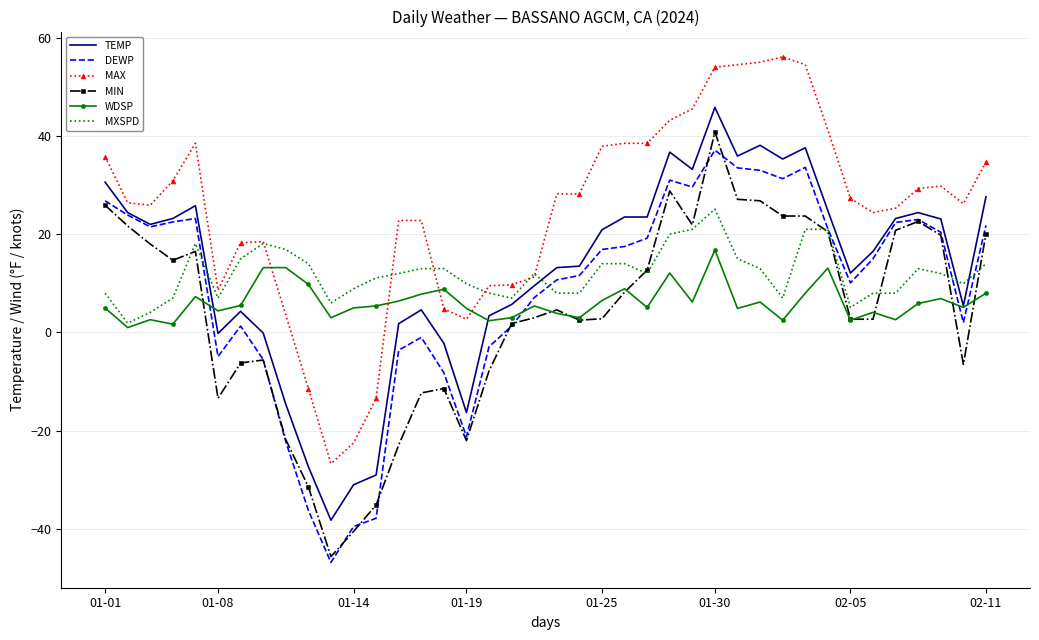

True or false: MIN and MAX intersect in this chart.

False